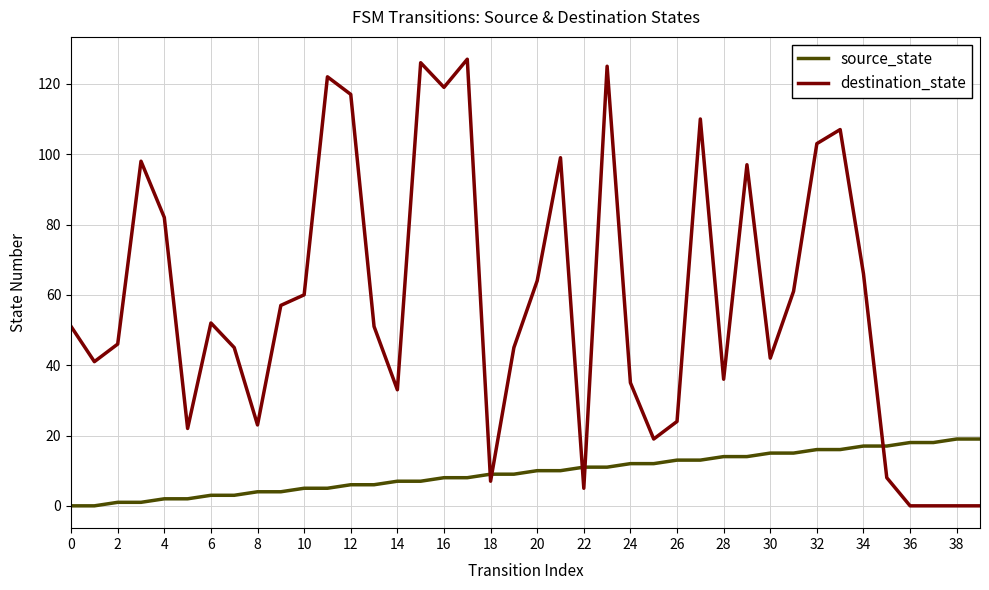

How many series are shown in this chart?

2